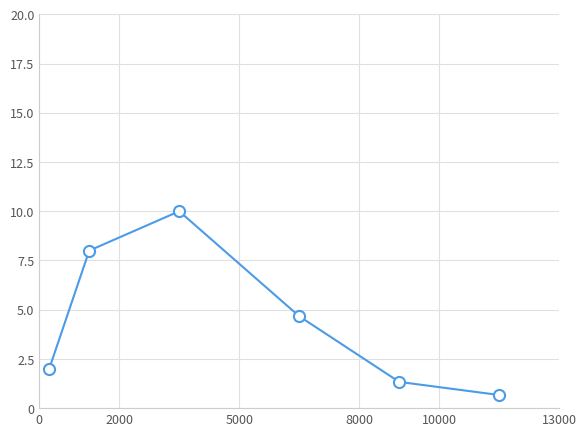

What is the difference between the maximum and minimum values?

9.3